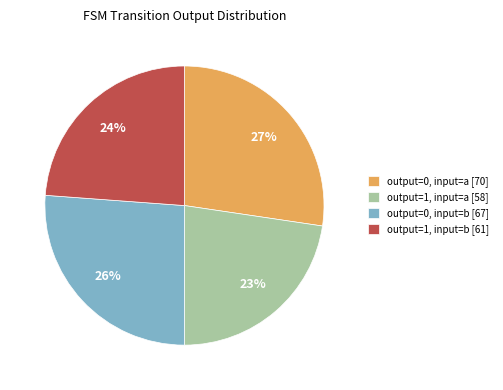

How many segments does this pie chart have?

4